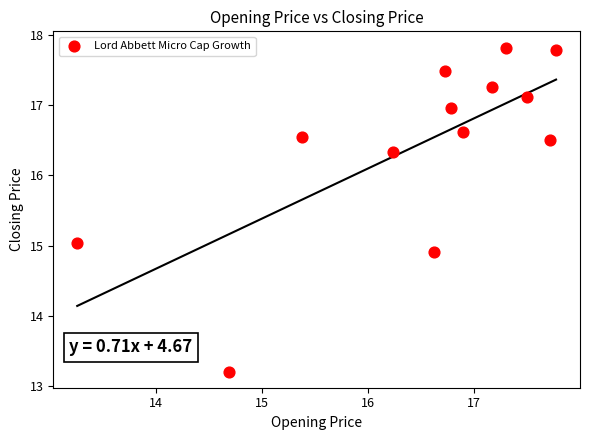

What is the range of Y values (max minus min)?

4.6